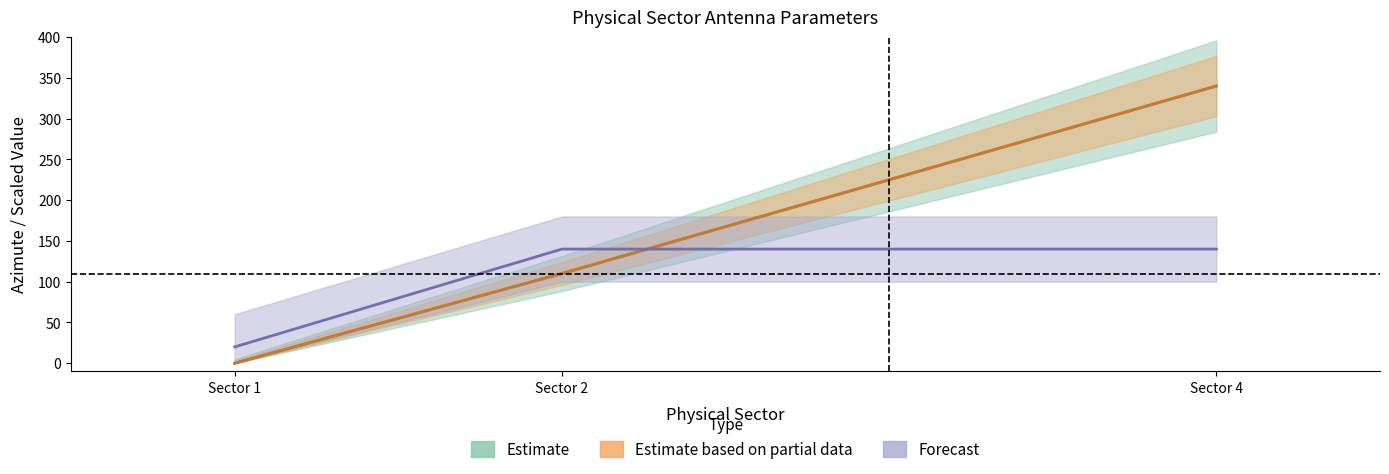

What is the difference between the highest and lowest values at Sector 1?

20